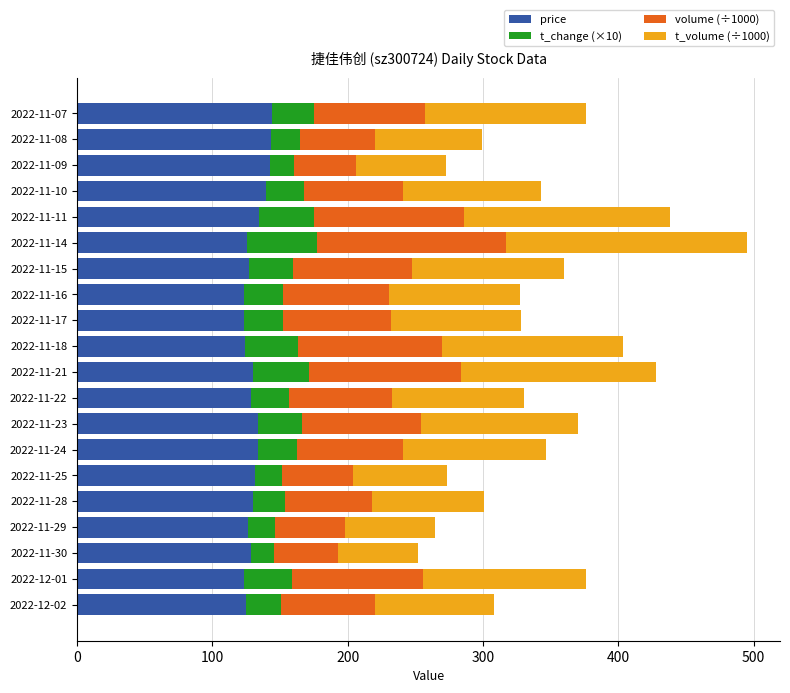

What is the difference between the price values at 2022-11-29 and 2022-11-09?

15.9